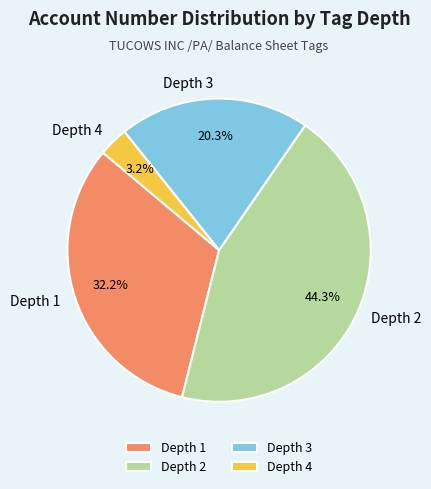

Which category has the biggest portion of the pie?

Depth 2